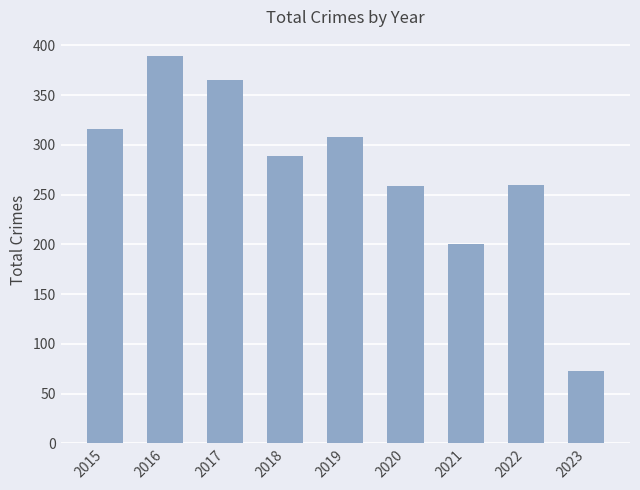

What is the sum of all values?

2459